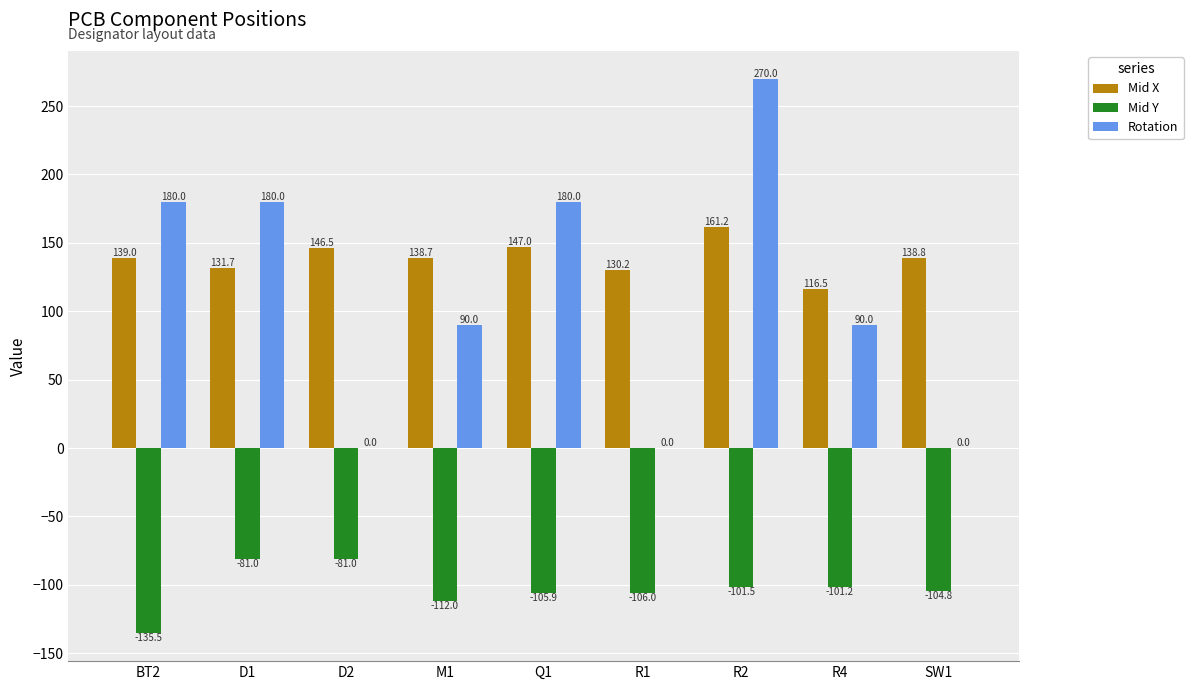

What is the greatest value displayed?

270.0